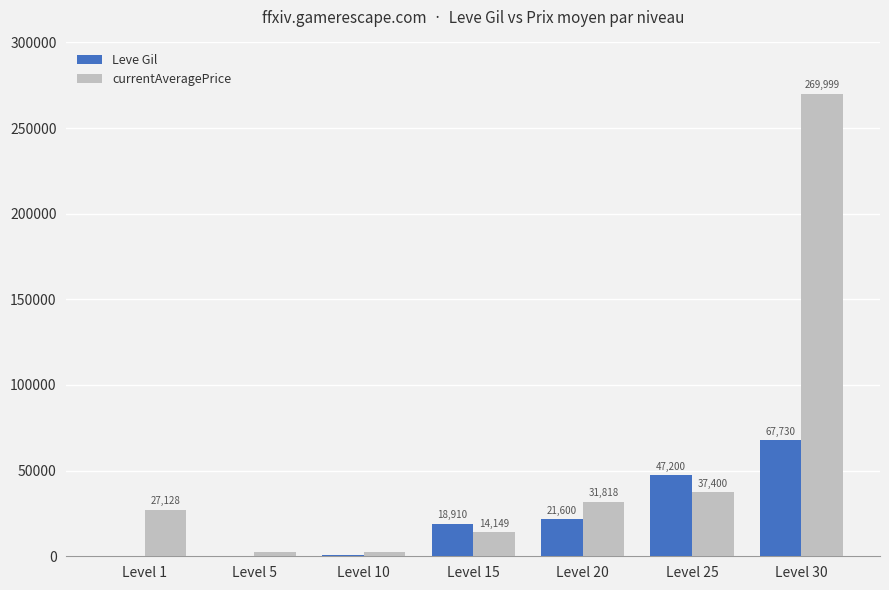

Which series has the largest total across all categories?

currentAveragePrice